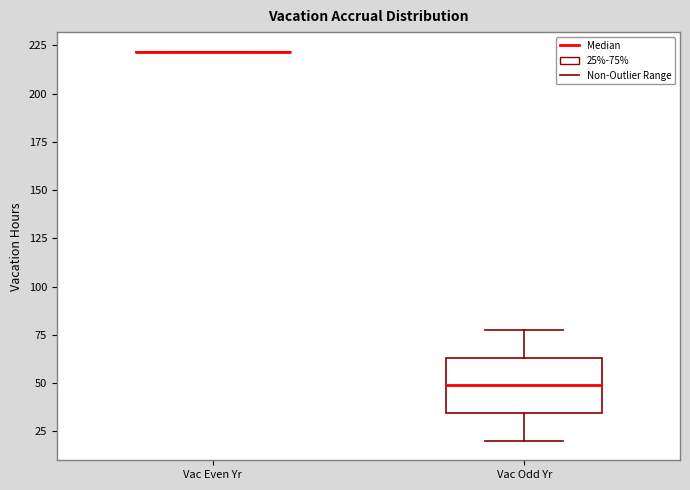

Comparing the boxes themselves (not the whiskers), which one is the tallest?

Vac Odd Yr